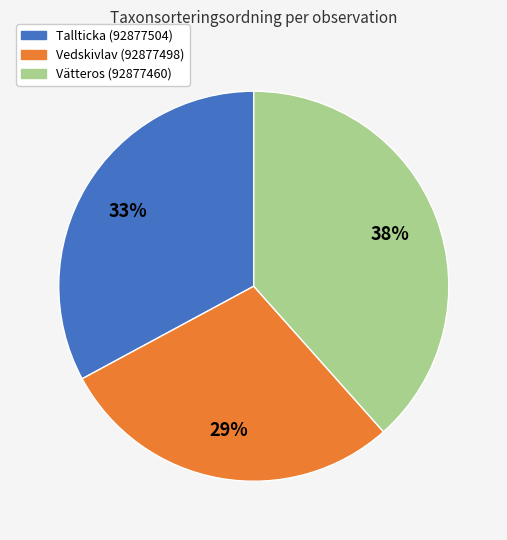

How many slices are in this pie chart?

3